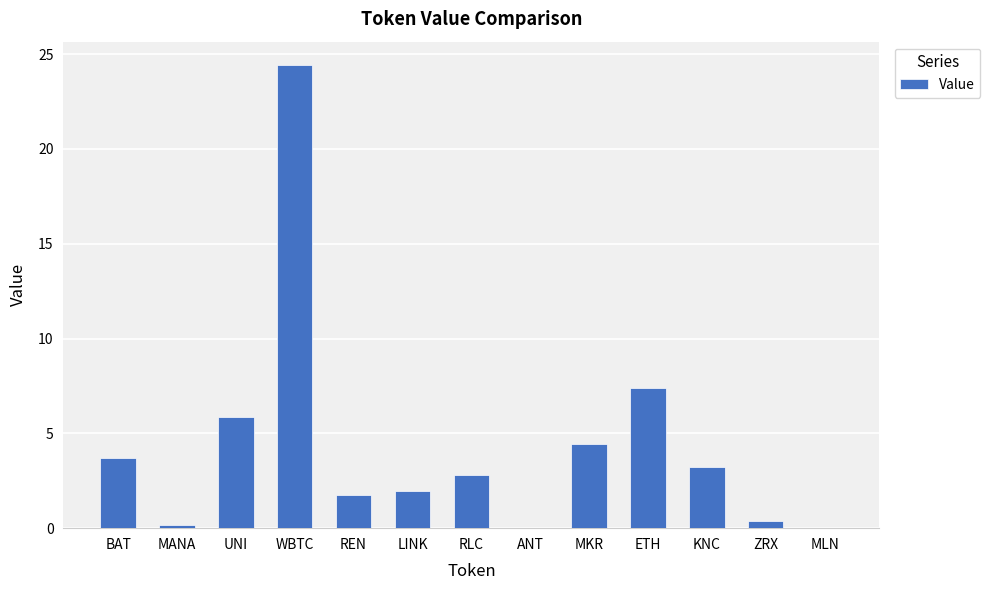

At which label is the value closest to 12?

ETH